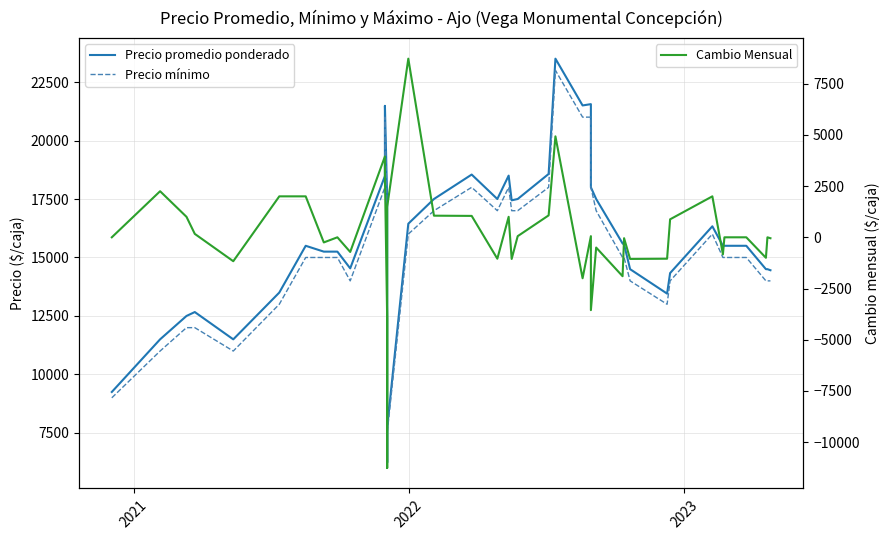

The value of Cambio Mensual at 18 is -1485. True or false?

False